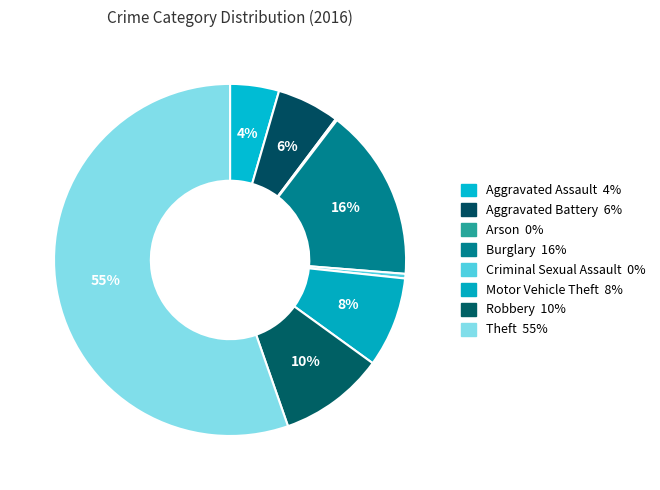

What percentage do Burglary and Robbery together represent?

25.6%